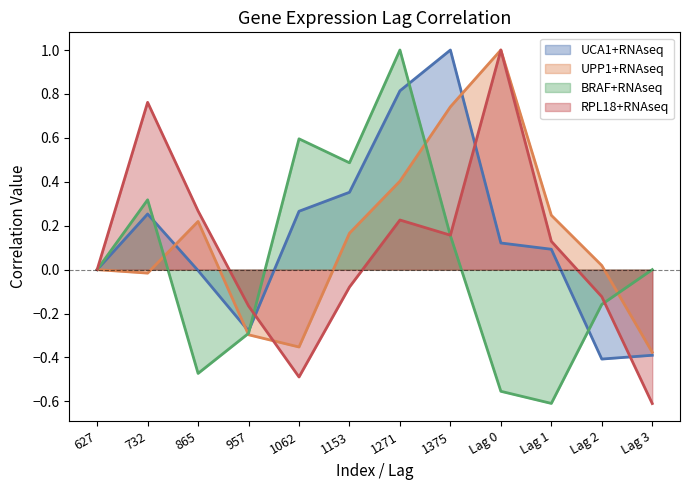

The RPL18+RNAseq series shows -0.3 at 957. True or false?

False